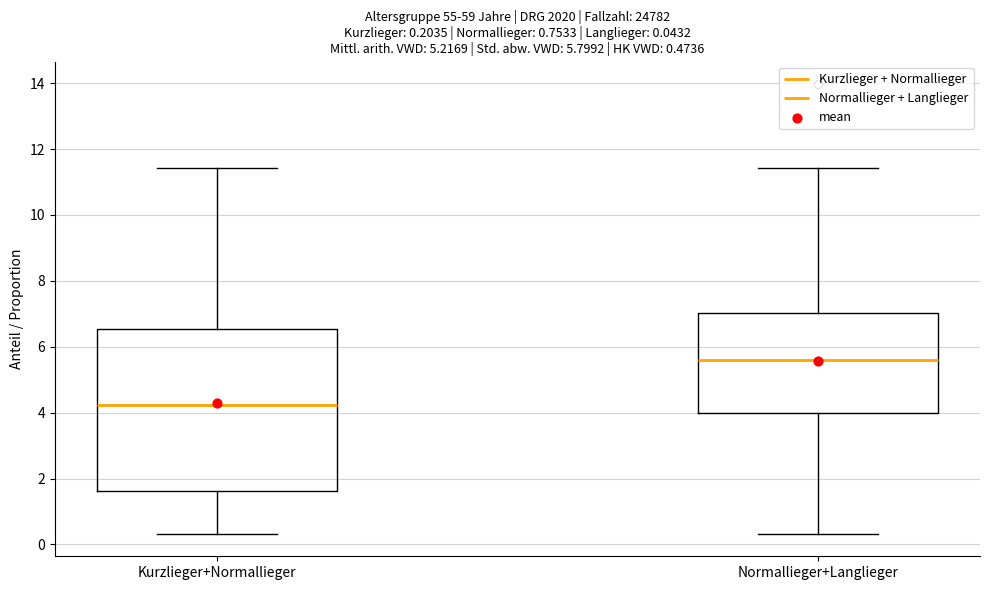

Which box's median line is the lowest?

Kurzlieger+Normallieger